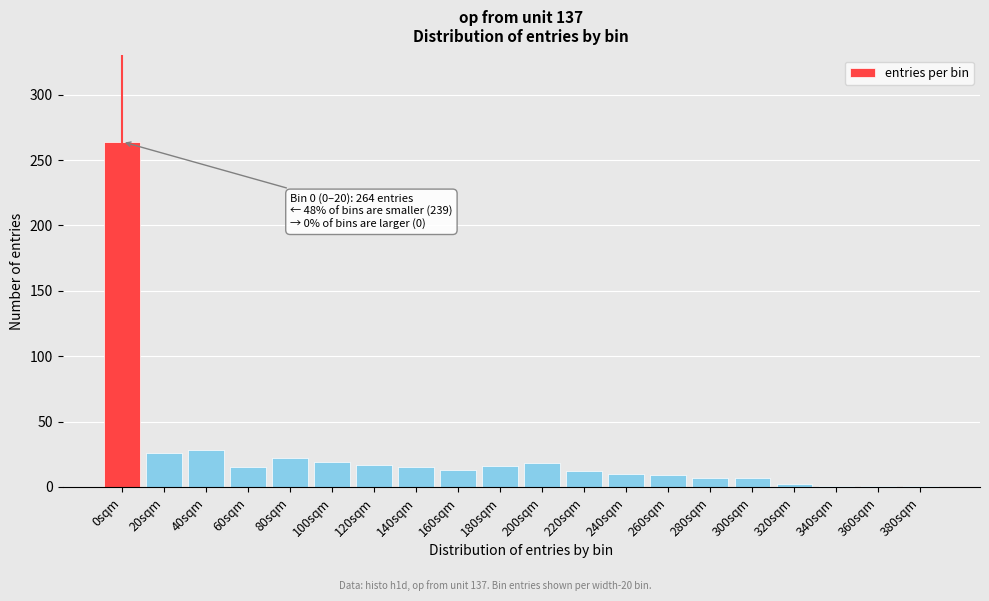

Approximately how many times larger is the value at 140sqm compared to 60sqm?

1.0